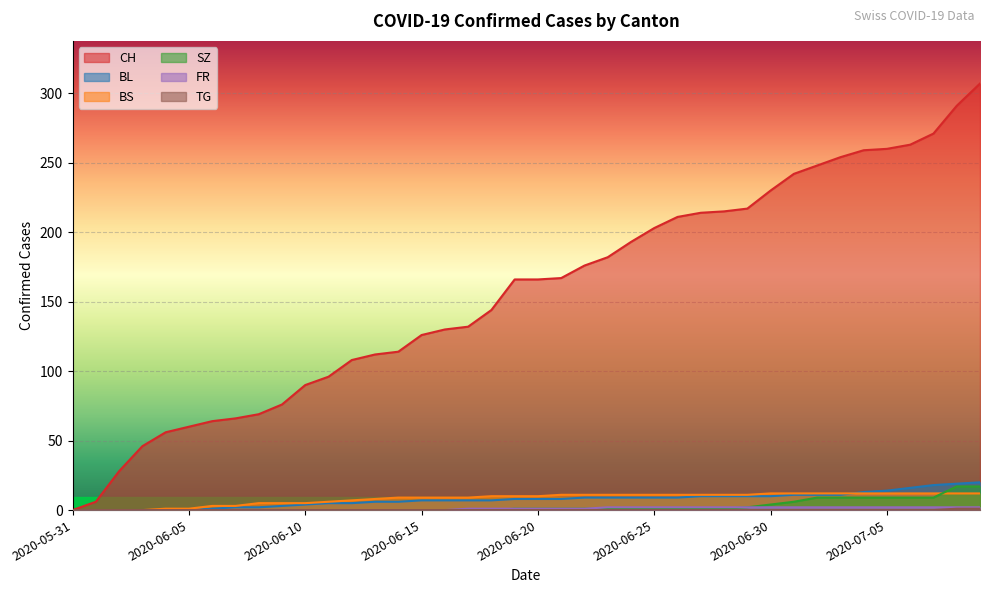

Reading left to right, what are all the values shown in this chart?

CH: 0	6	28	46	56	60	64	66	69	76	90	96	108	112	114	126	130	132	144	166	166	167	176	182	193	203	211	214	215	217	230	242	248	254	259	260	263	271	291	307
BL: 0	0	0	0	0	0	1	2	2	3	4	5	5	6	6	7	7	7	7	8	8	8	9	9	9	9	9	10	10	10	10	11	11	11	13	14	16	18	19	20
BS: 0	0	0	0	1	1	3	3	5	5	5	6	7	8	9	9	9	9	10	10	10	11	11	11	11	11	11	11	11	11	12	12	12	12	12	12	12	12	12	12
SZ: 0	0	0	0	0	0	0	0	0	0	0	0	0	0	0	0	0	0	0	1	1	1	1	1	1	1	1	1	1	2	4	6	9	9	9	9	9	9	17	17
FR: 0	0	0	0	0	0	0	0	0	0	0	0	0	0	0	0	0	1	1	1	1	1	1	2	2	2	2	2	2	2	2	2	2	2	2	2	2	2	2	2
TG: 0	0	0	0	0	0	0	0	0	0	0	0	0	0	0	0	0	0	0	0	0	0	0	0	0	0	0	0	0	0	0	0	0	0	0	0	0	0	1	1